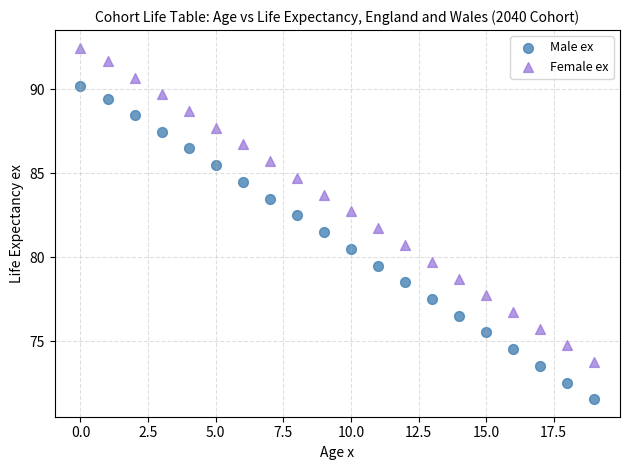

Across all data points, what is the range of Y values (max minus min)?

20.9